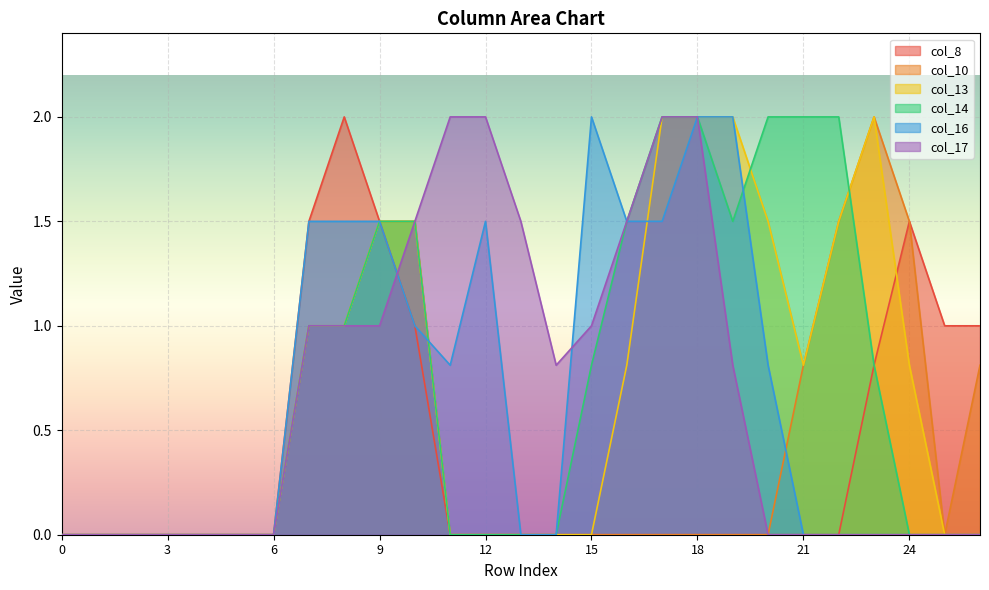

True or false: col_16 has a value of 1.5 at 9.

True